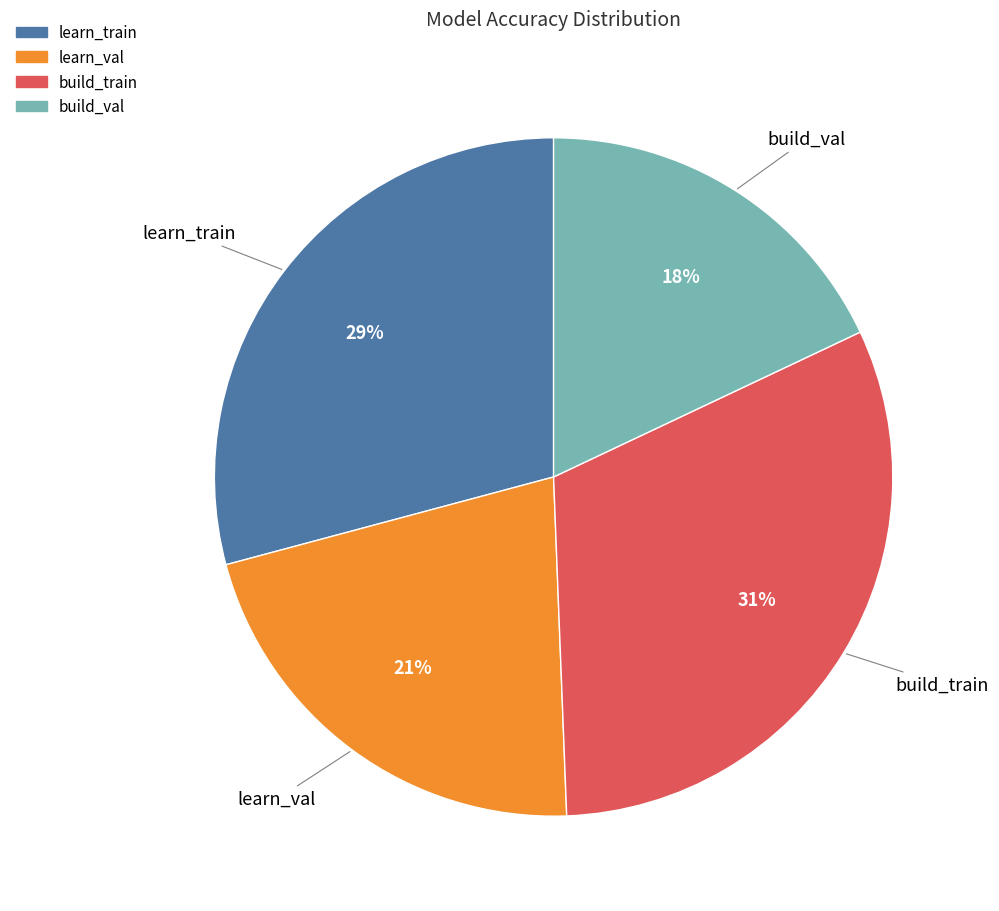

Rank the categories by value from lowest to highest.

build_val, learn_val, learn_train, build_train